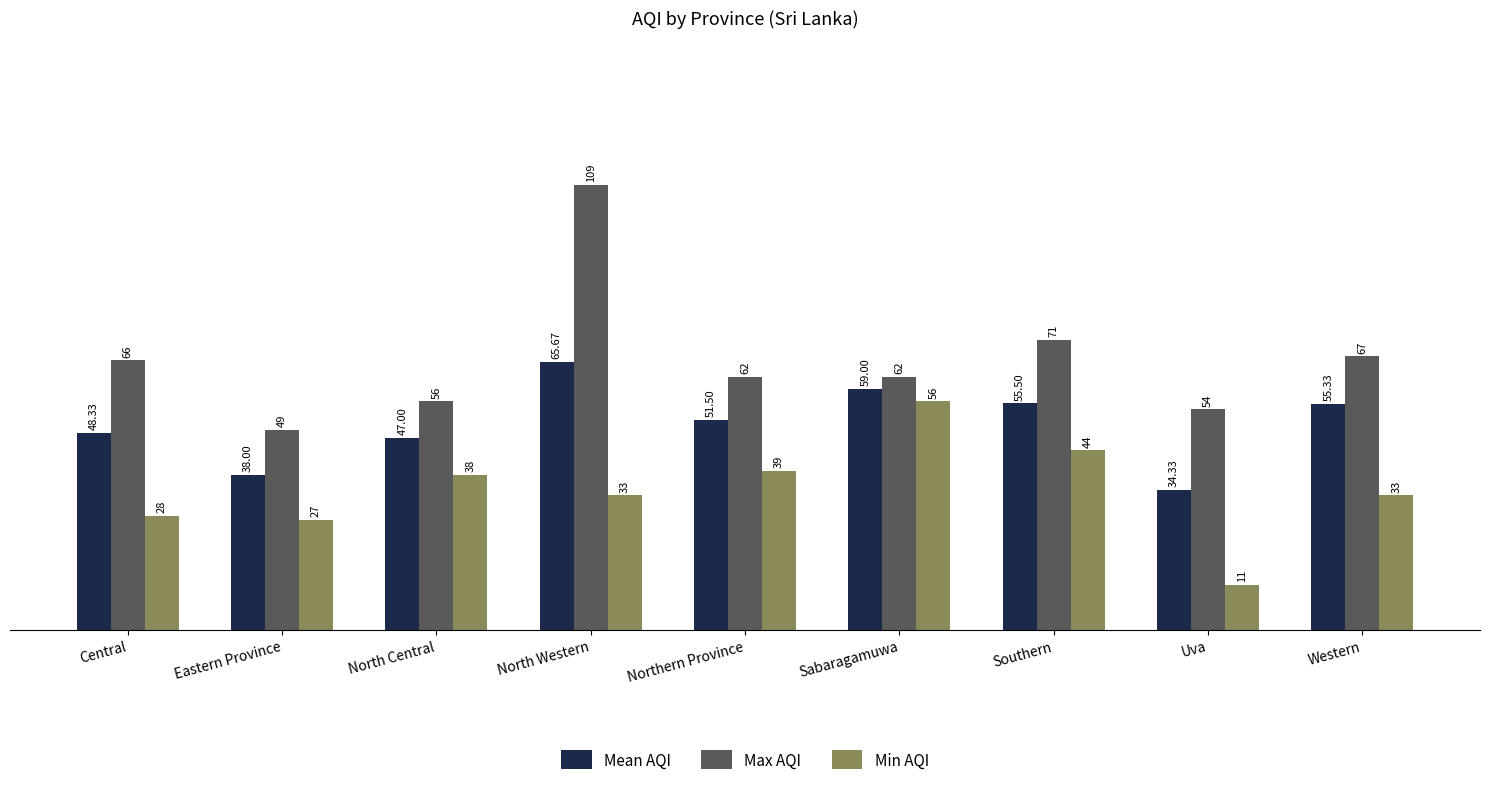

True or false: Max AQI has a value of 109.2 at Southern.

False